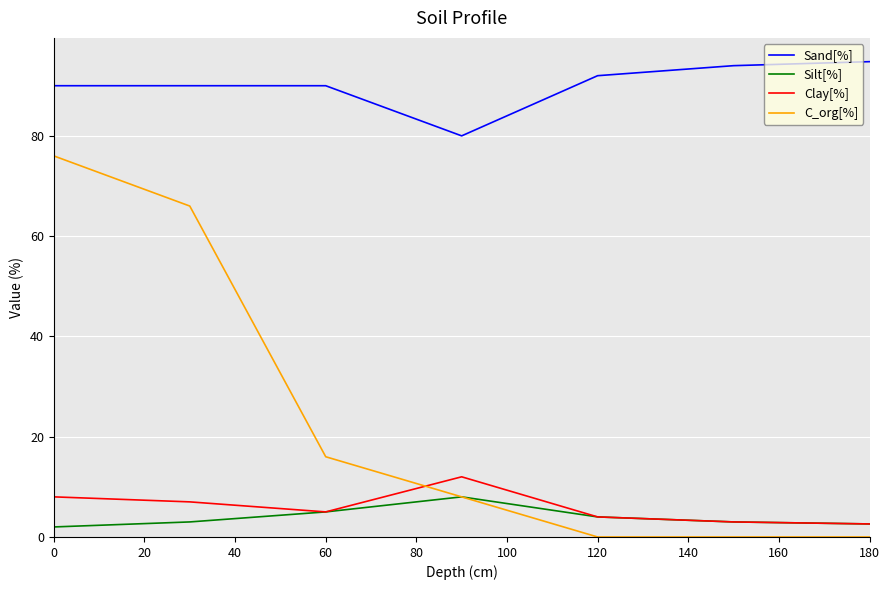

What are all the series names shown in the legend?

Sand[%], Silt[%], Clay[%], C_org[%]